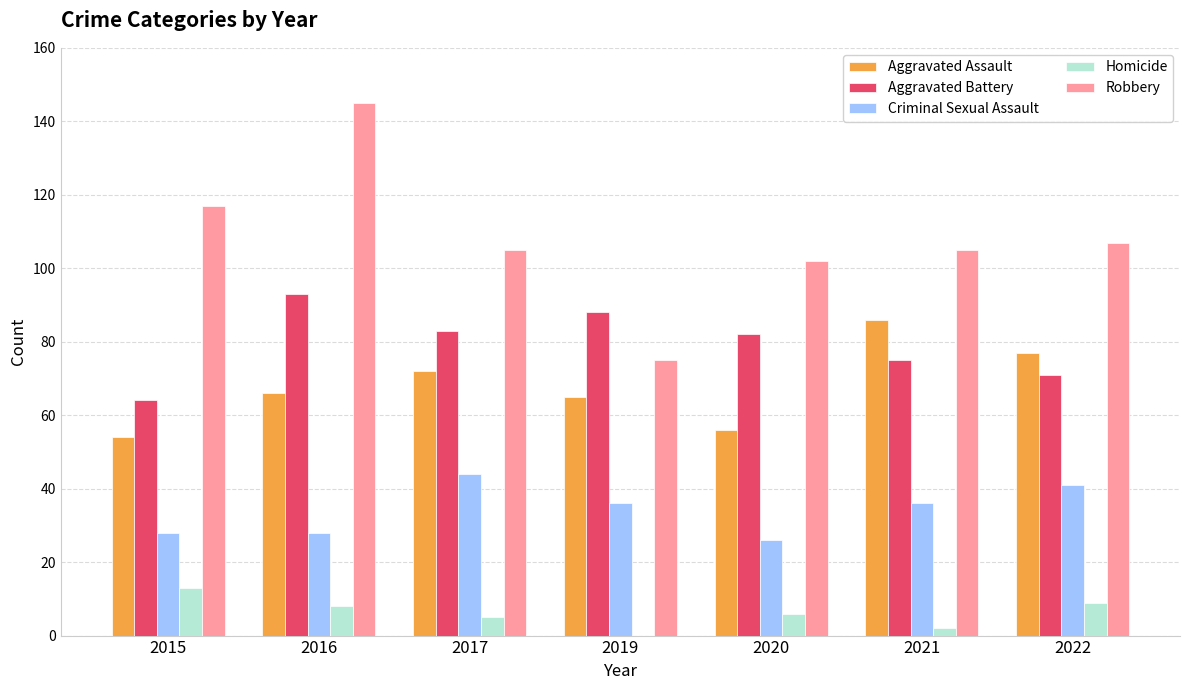

What is the highest value of the Aggravated Battery series?

93